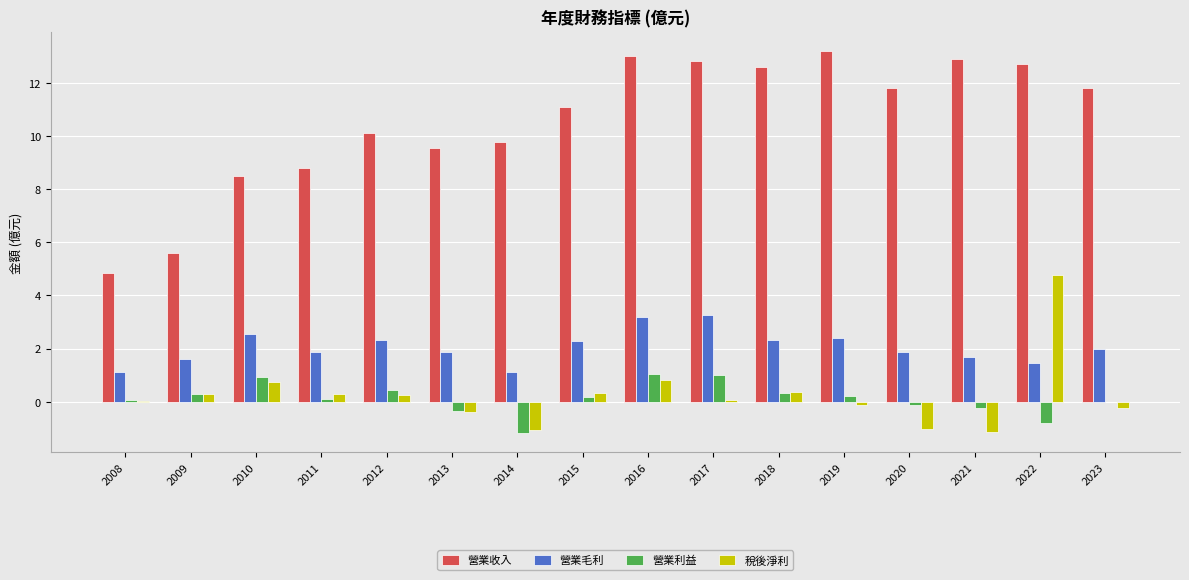

True or false: 營業毛利 has a value of 2.6 at 2010.

True